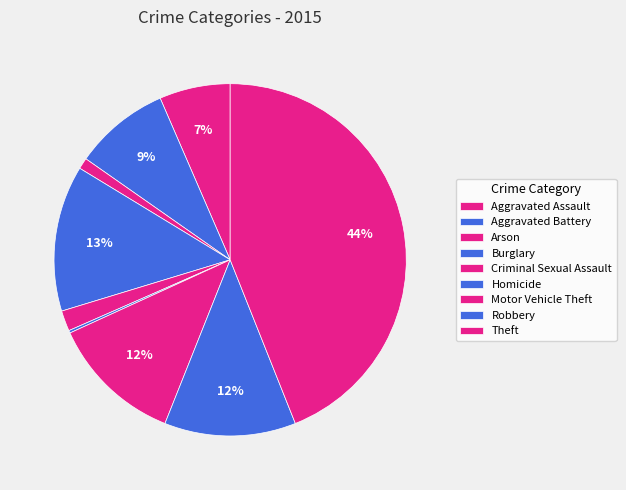

To the nearest percent, what is the difference between the largest and smallest slice percentages?

44%